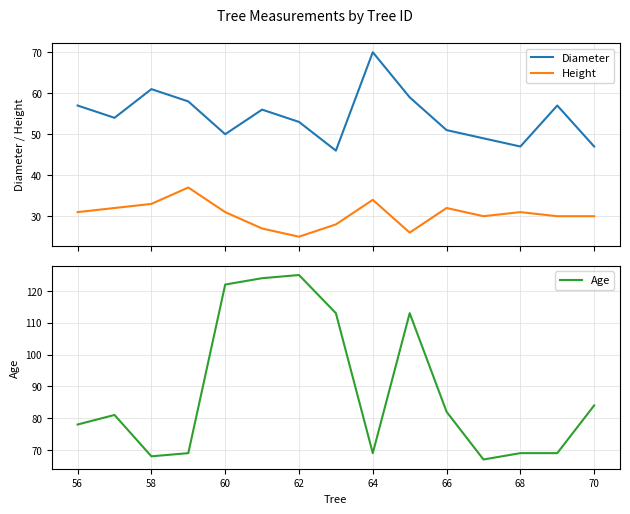

Rank the series by their maximum value, from highest to lowest.

Age, Diameter, Height